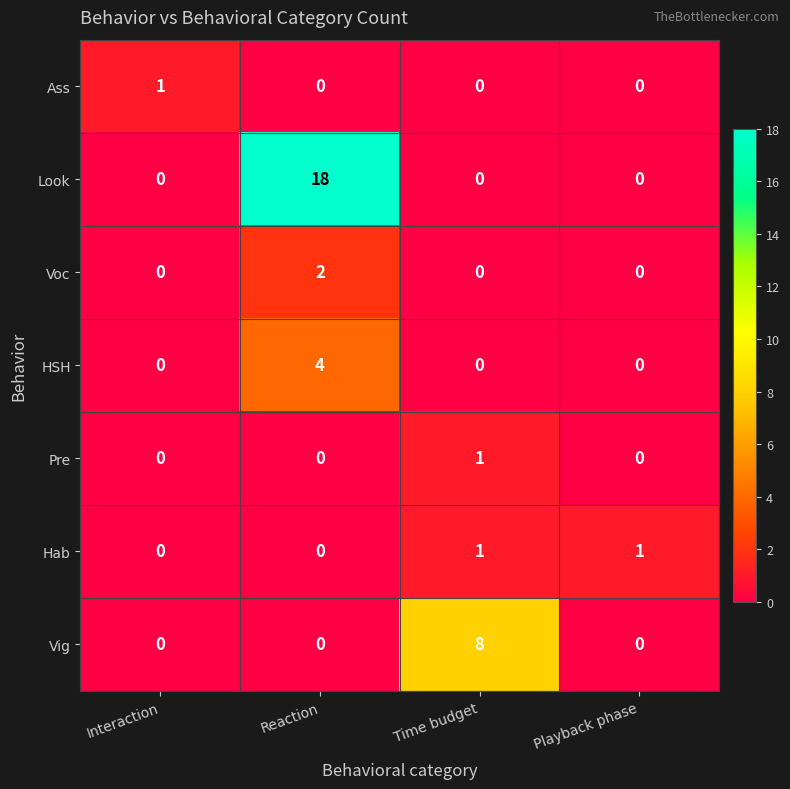

Reading left to right, transcribe all the data shown in this chart.

Ass: Interaction=1	Reaction=0	Time budget=0	Playback phase=0
Look: Interaction=0	Reaction=18	Time budget=0	Playback phase=0
Voc: Interaction=0	Reaction=2	Time budget=0	Playback phase=0
HSH: Interaction=0	Reaction=4	Time budget=0	Playback phase=0
Pre: Interaction=0	Reaction=0	Time budget=1	Playback phase=0
Hab: Interaction=0	Reaction=0	Time budget=1	Playback phase=1
Vig: Interaction=0	Reaction=0	Time budget=8	Playback phase=0